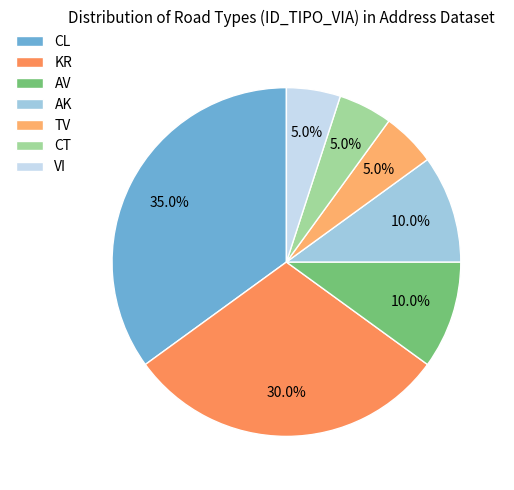

To the nearest percent, what is the average slice percentage?

14%